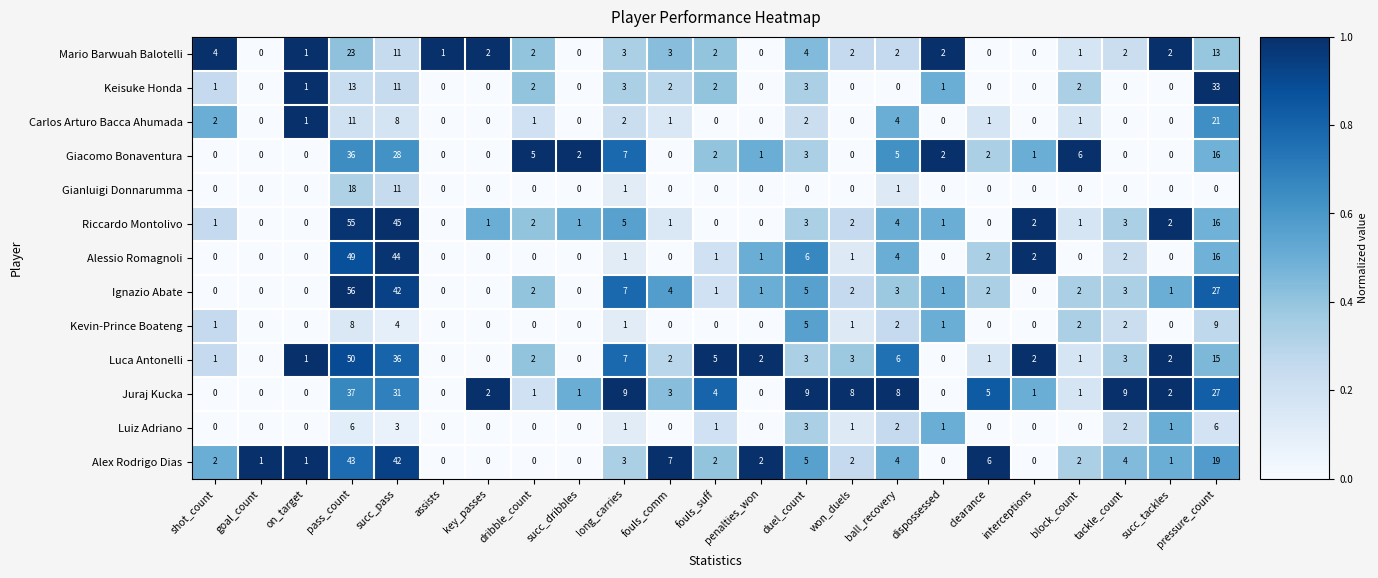

Which series changed the most between on_target and succ_dribbles?

Giacomo Bonaventura